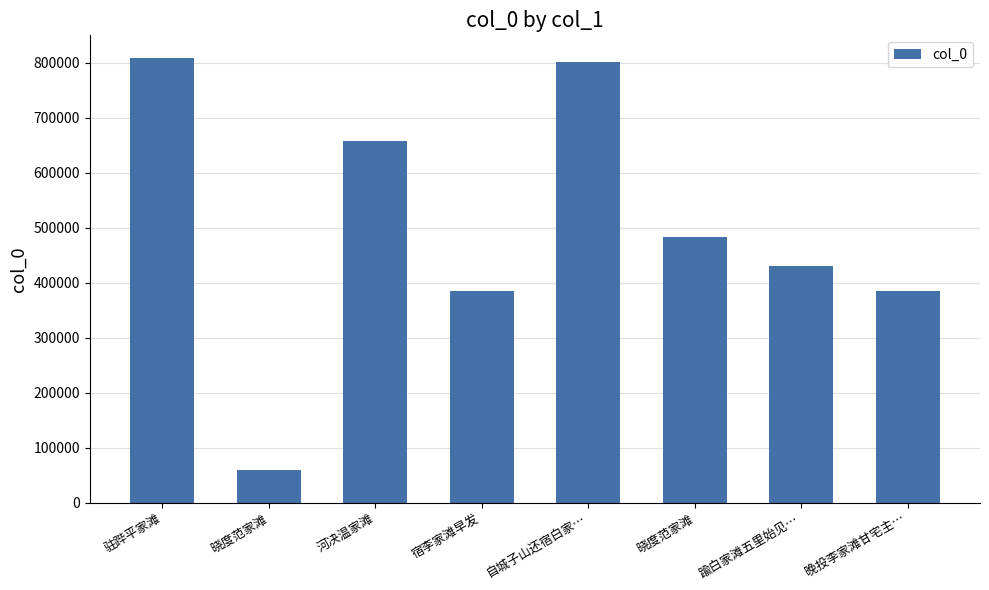

How many series are shown in this chart?

1